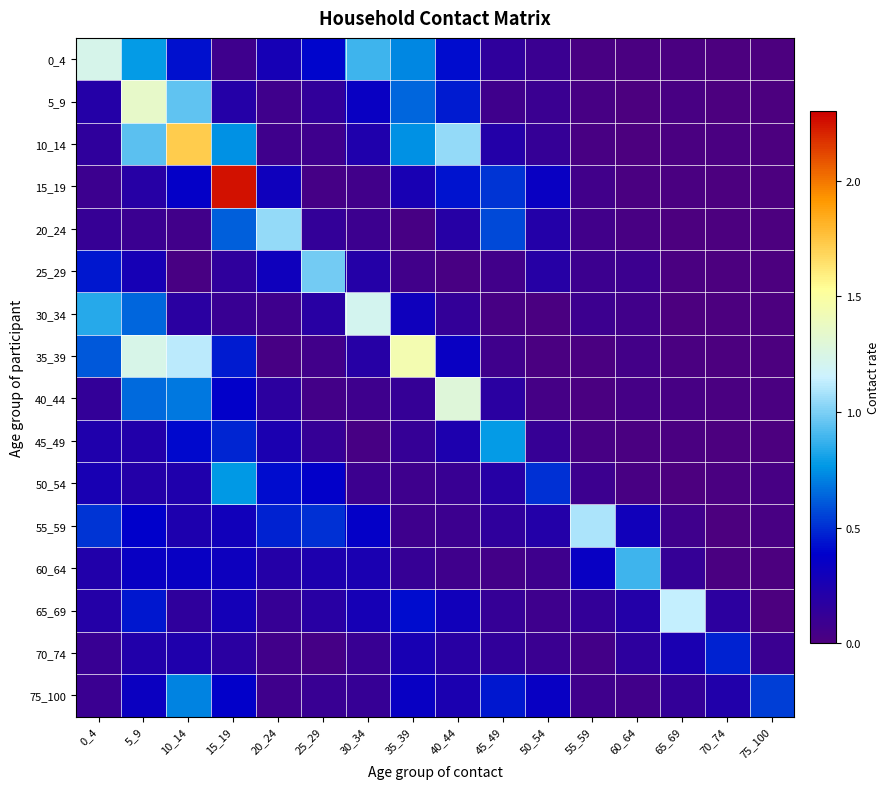

What is the total value across all series at 10_14?

7.8